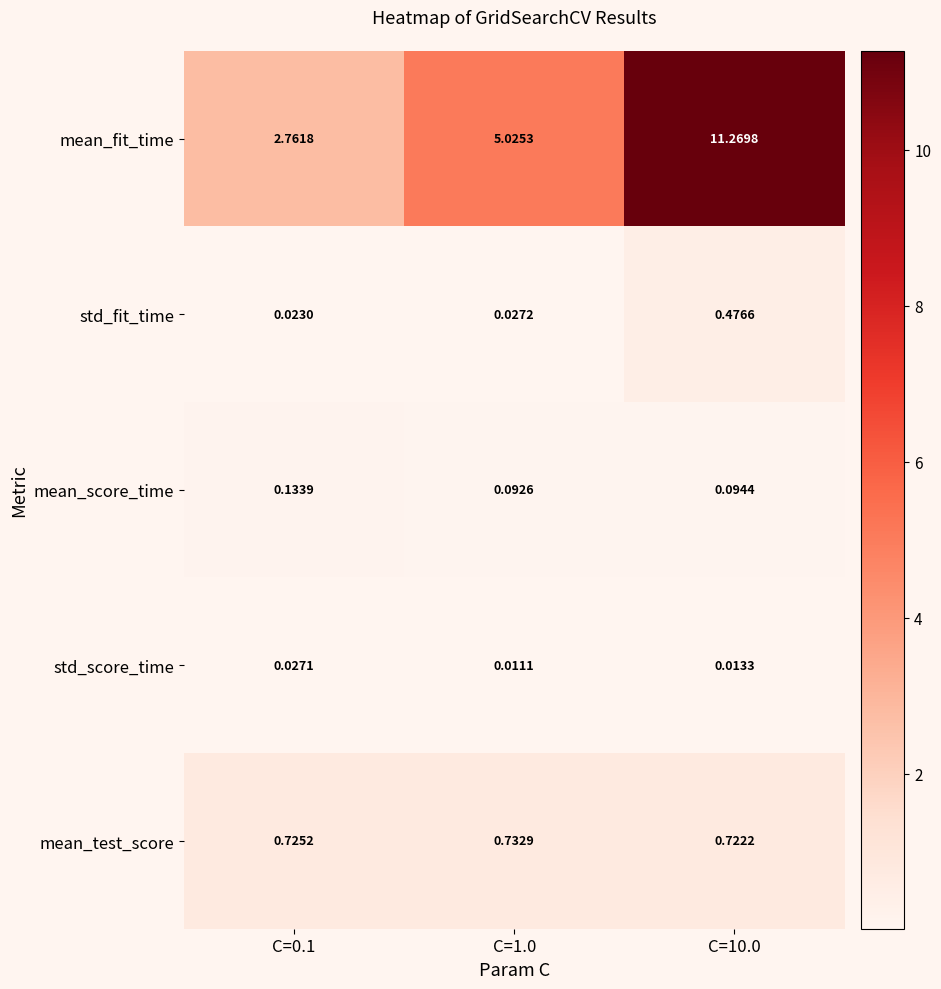

What is the difference between the highest and lowest values at C=10.0?

11.3